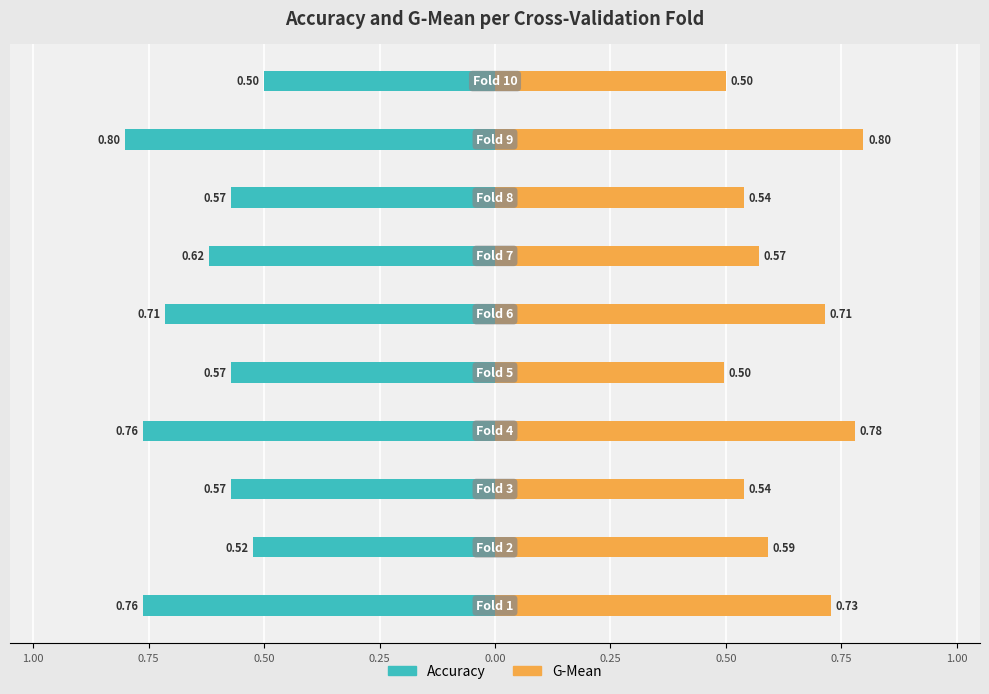

Which series has the largest range (max minus min)?

g_mean